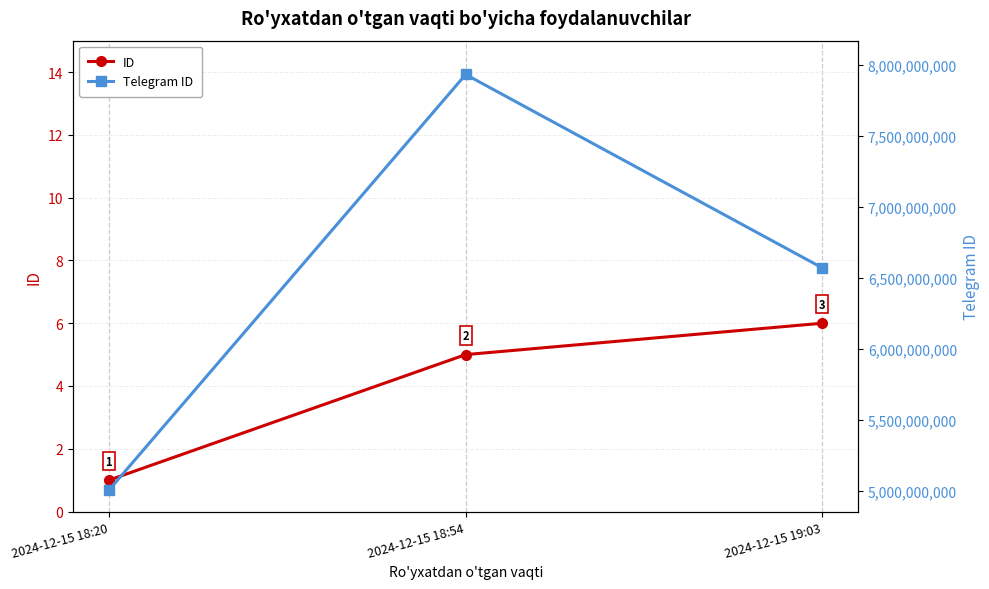

How many values in the ID series are below 5?

1